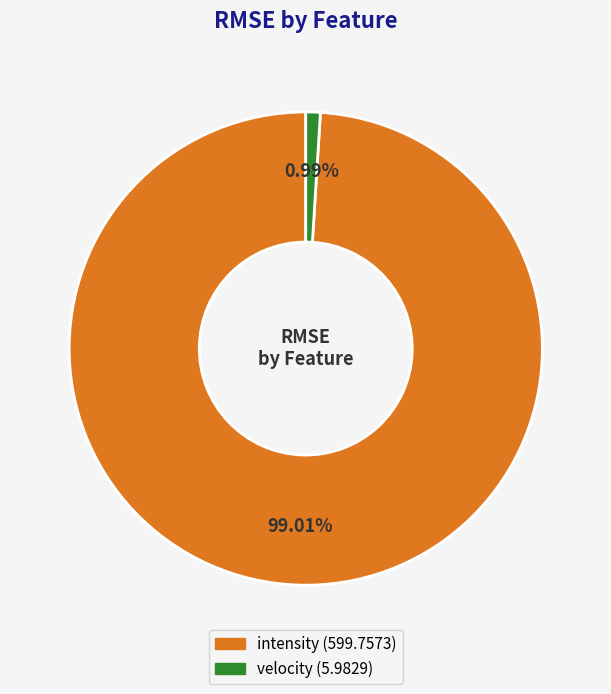

What is the total percentage of velocity and intensity?

100.0%